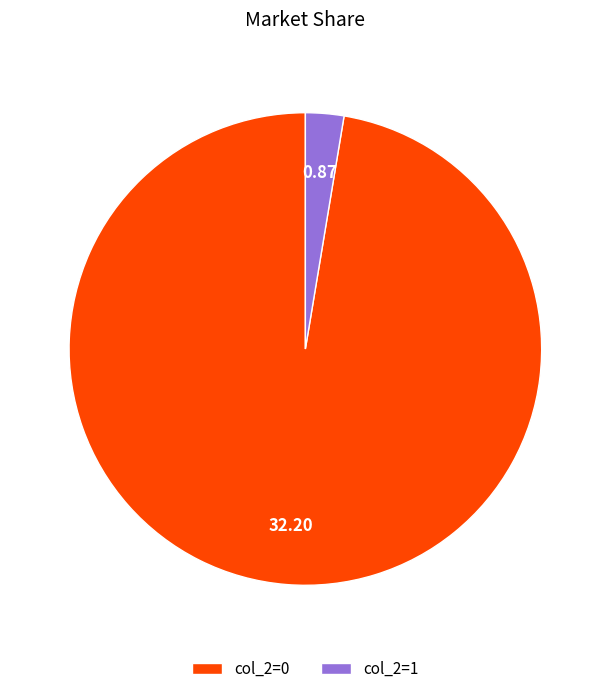

The col_2=1 slice represents 2% of the pie. True or false?

True